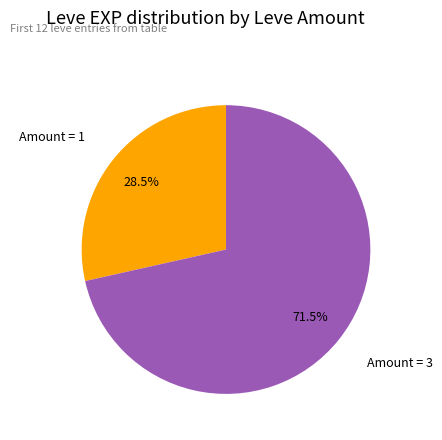

What is the ratio of the value at Amount = 1 to the value at Amount = 3?

0.4